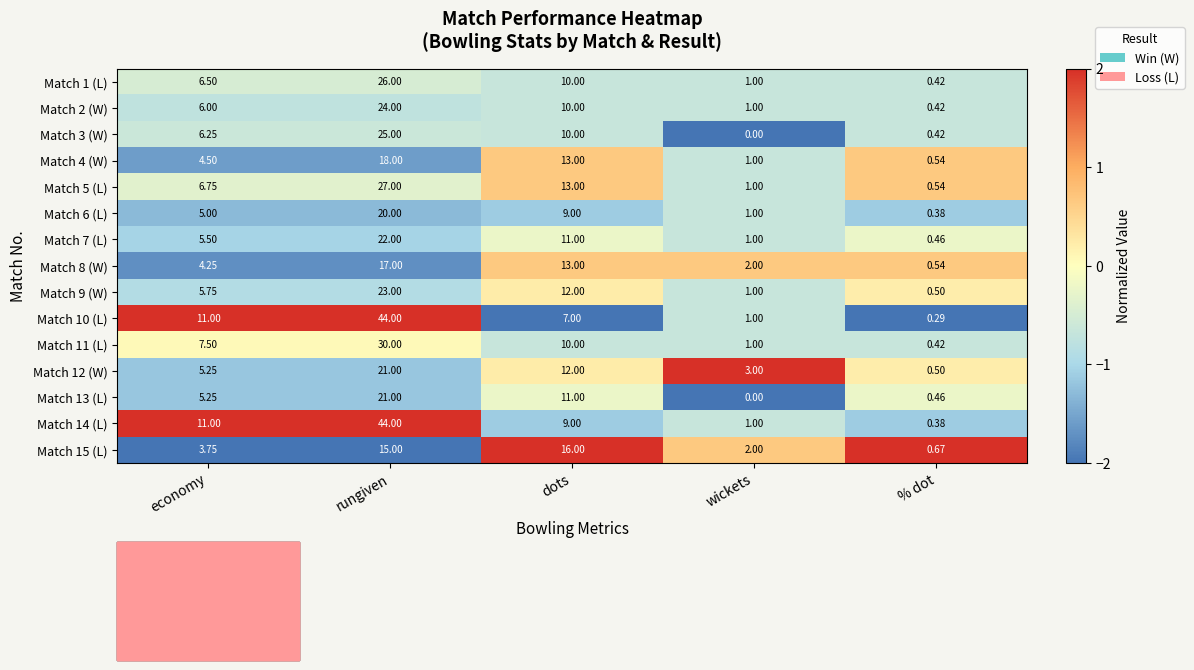

At which label does Match 14 (L) first exceed 9?

economy